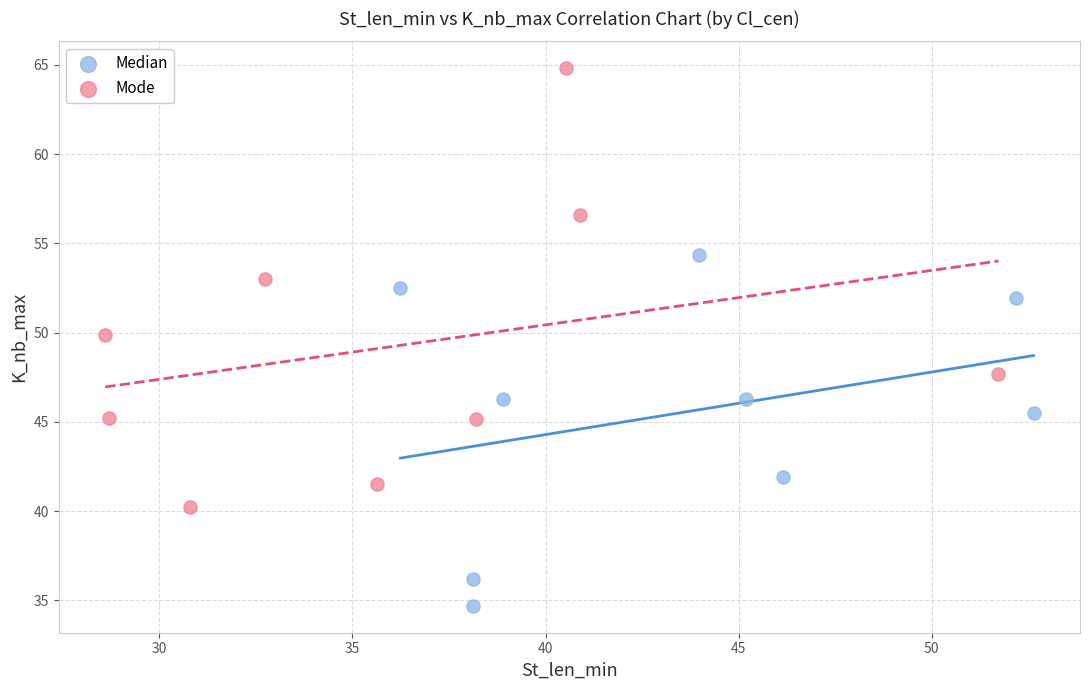

Which series contains the highest Y value?

Mode